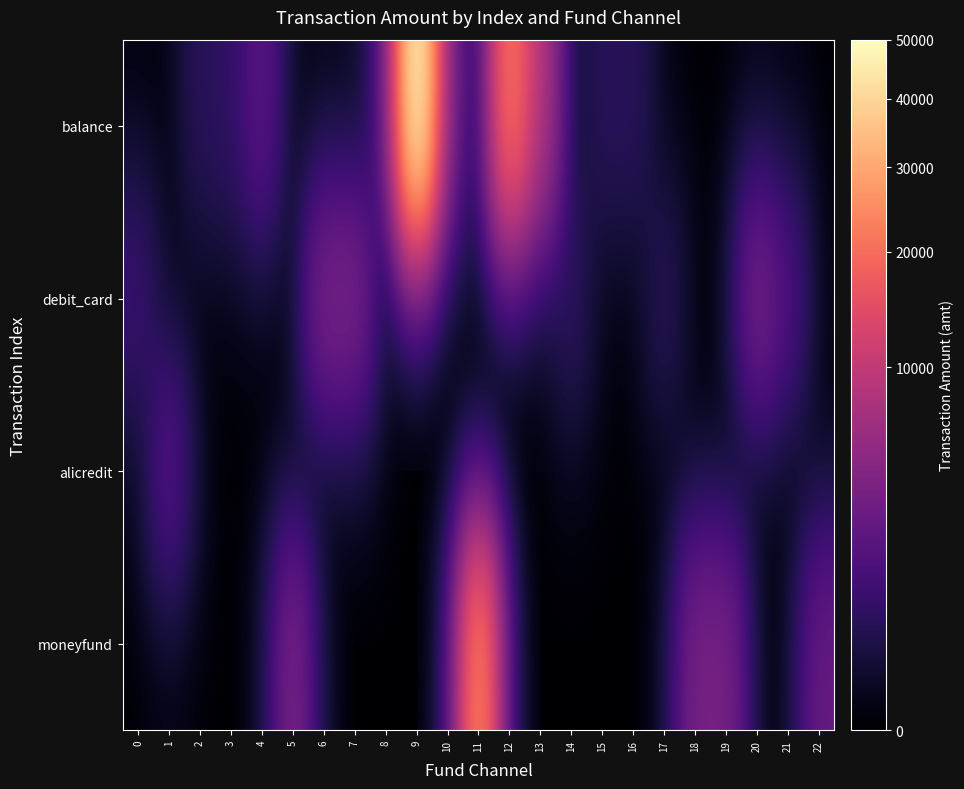

Reading left to right, what are all the values shown in this chart?

balance: 0=0	1=0	2=500	3=618	4=2002	5=0	6=0	7=0	8=1000	9=50000	10=3000	11=0	12=22053	13=8008	14=0	15=500	16=500	17=0	18=0	19=0	20=0	21=0	22=0
debit_card: 0=899	1=0	2=0	3=0	4=0	5=0	6=3700	7=3700	8=0	9=0	10=0	11=0	12=0	13=0	14=630	15=0	16=0	17=500	18=0	19=0	20=3500	21=1500	22=0
alicredit: 0=0	1=1820	2=0	3=0	4=0	5=0	6=0	7=0	8=0	9=0	10=0	11=0	12=0	13=0	14=0	15=0	16=0	17=0	18=0	19=0	20=0	21=0	22=0
moneyfund: 0=0	1=0	2=0	3=0	4=0	5=3700	6=0	7=0	8=0	9=0	10=0	11=24900	12=0	13=0	14=0	15=0	16=0	17=0	18=3500	19=3500	20=0	21=0	22=2520